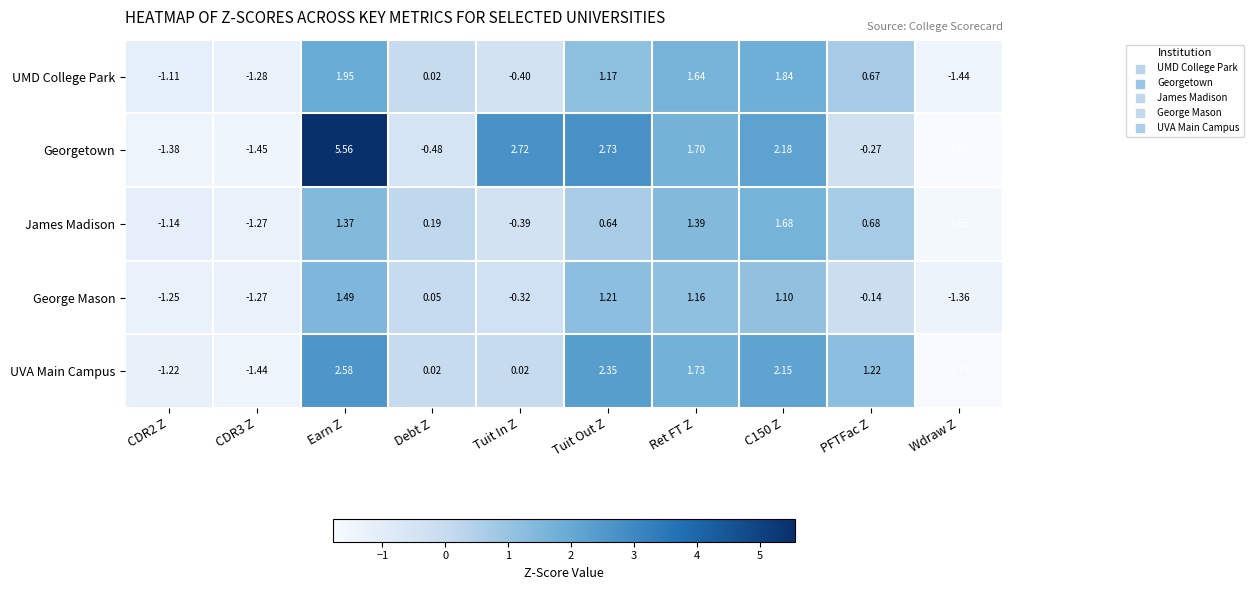

Which category has the lowest value across all series?

Wdraw Z